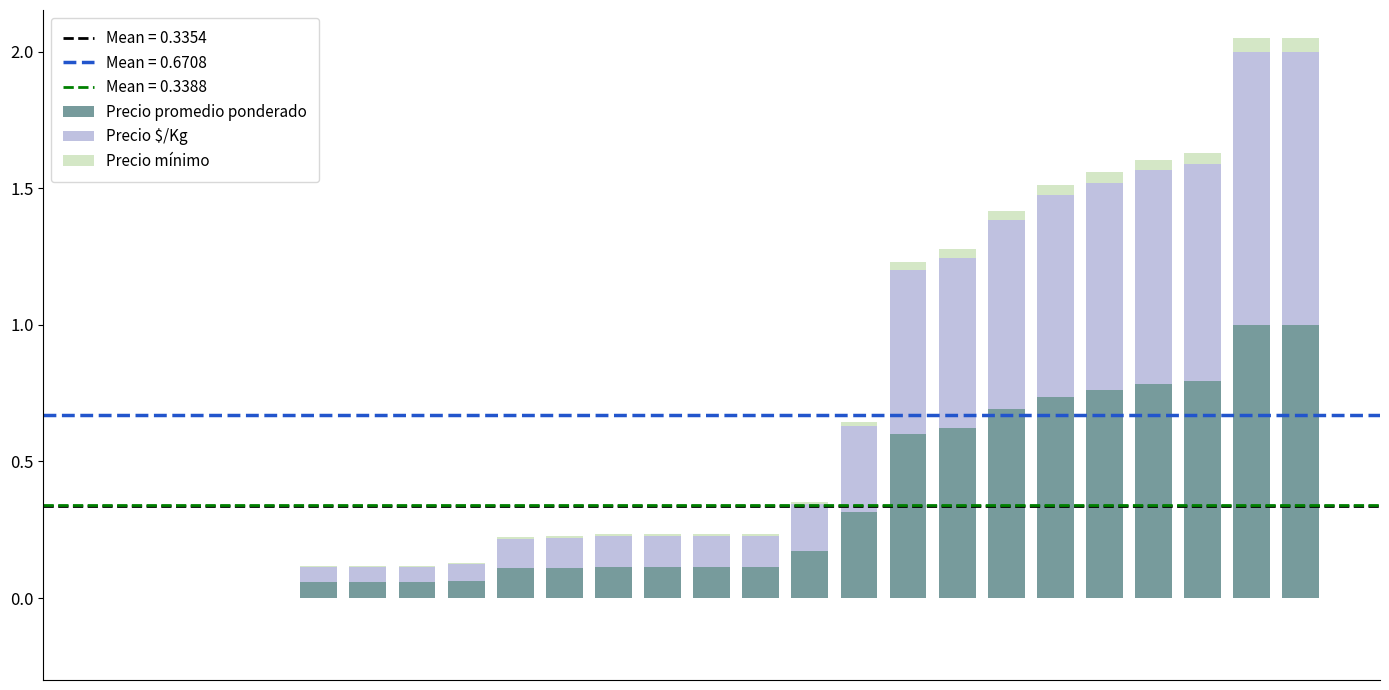

What is the maximum value for Precio promedio ponderado?

1.0